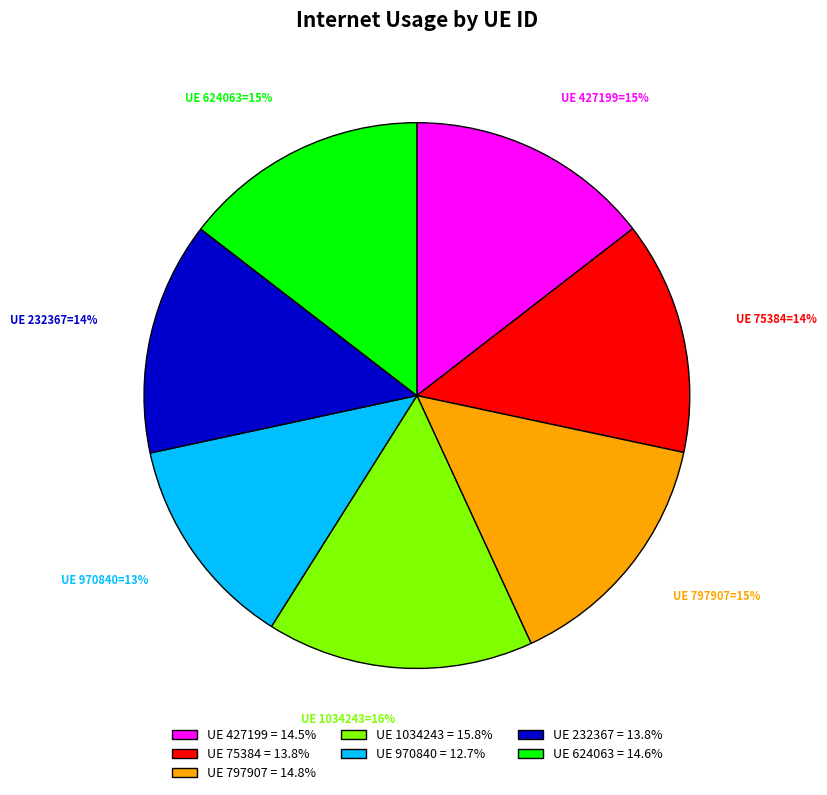

To the nearest percent, what is the difference between the UE 797907 = 14.8% and UE 75384 = 13.8% slice percentages?

1%